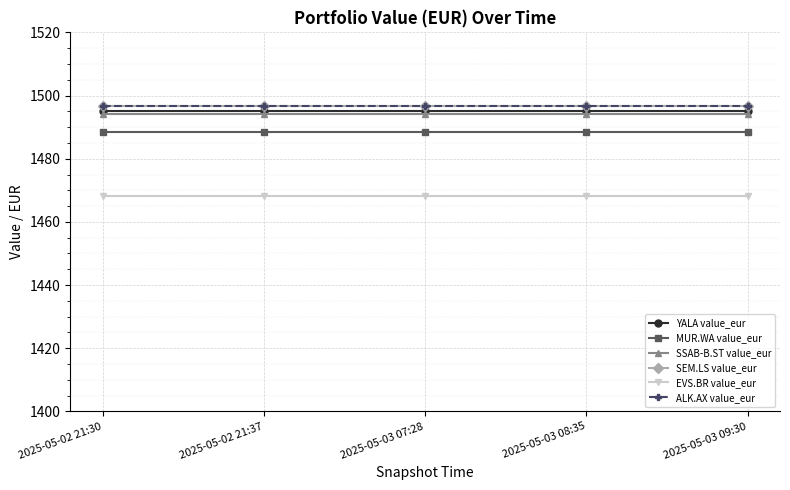

What is the minimum value for MUR.WA value_eur?

1488.5